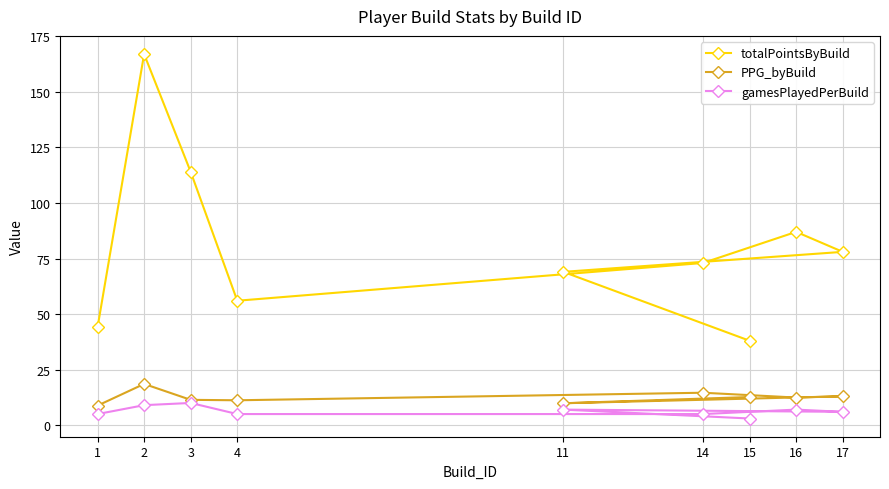

What position from the left is 2?

2